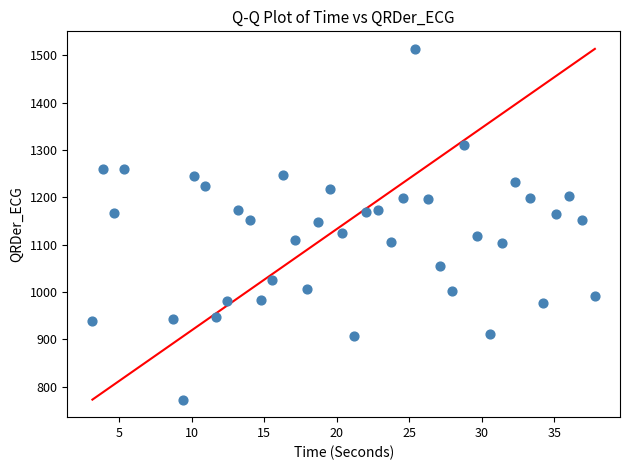

What is the range of X values (max minus min)?

34.6